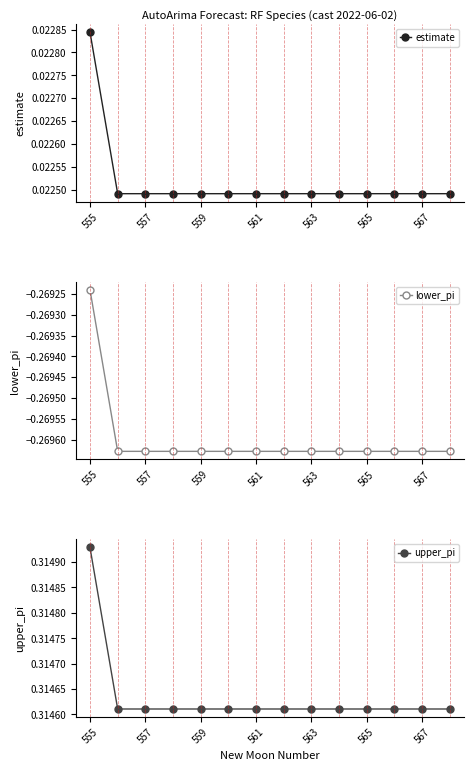

List the series in order of their peak value, highest first.

upper_pi, estimate, lower_pi